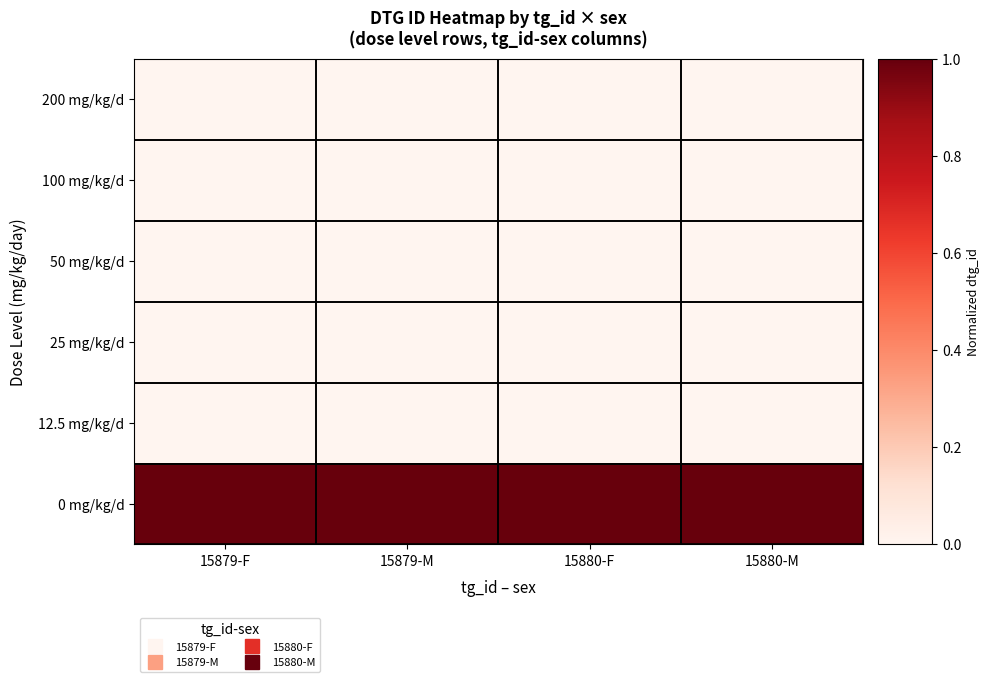

How many series are shown in this chart?

6